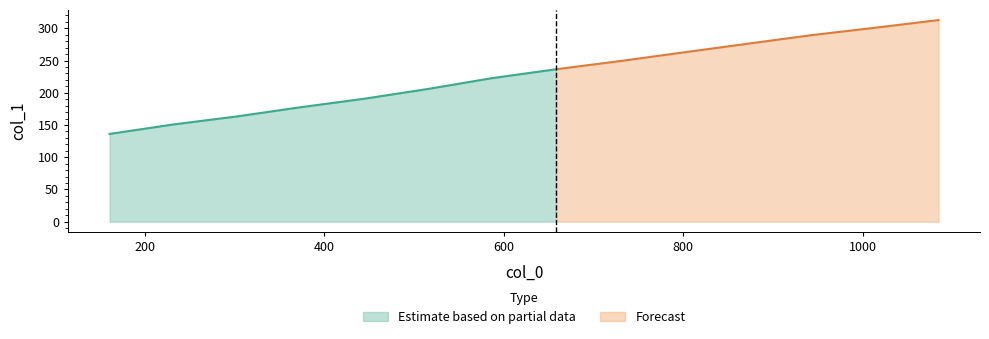

Rank the categories by value from lowest to highest.

161.095, 232.1342, 303.1702, 374.204, 445.246, 516.2854, 587.317, 658.3589, 729.3932, 800.4291, 871.4702, 942.5048, 1013.5427, 1084.588